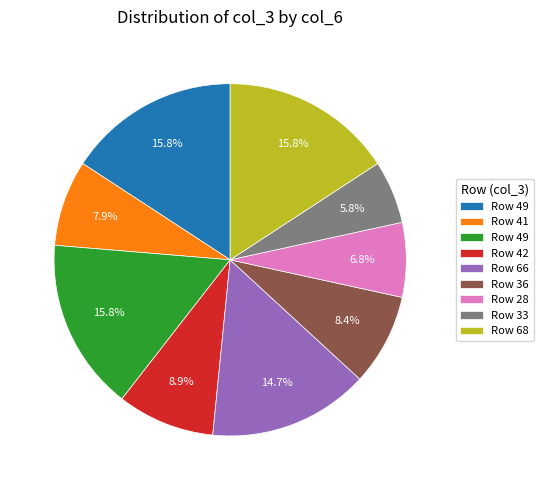

Is there a majority slice in this chart?

No